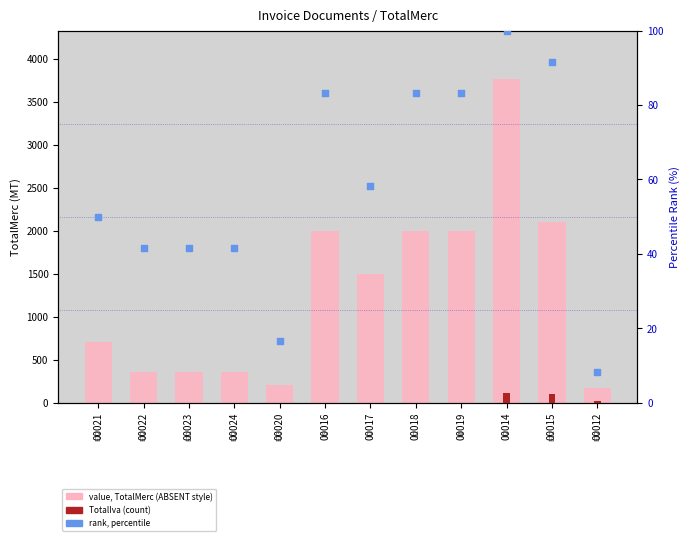

What is the total value across all series at 00022?

391.7